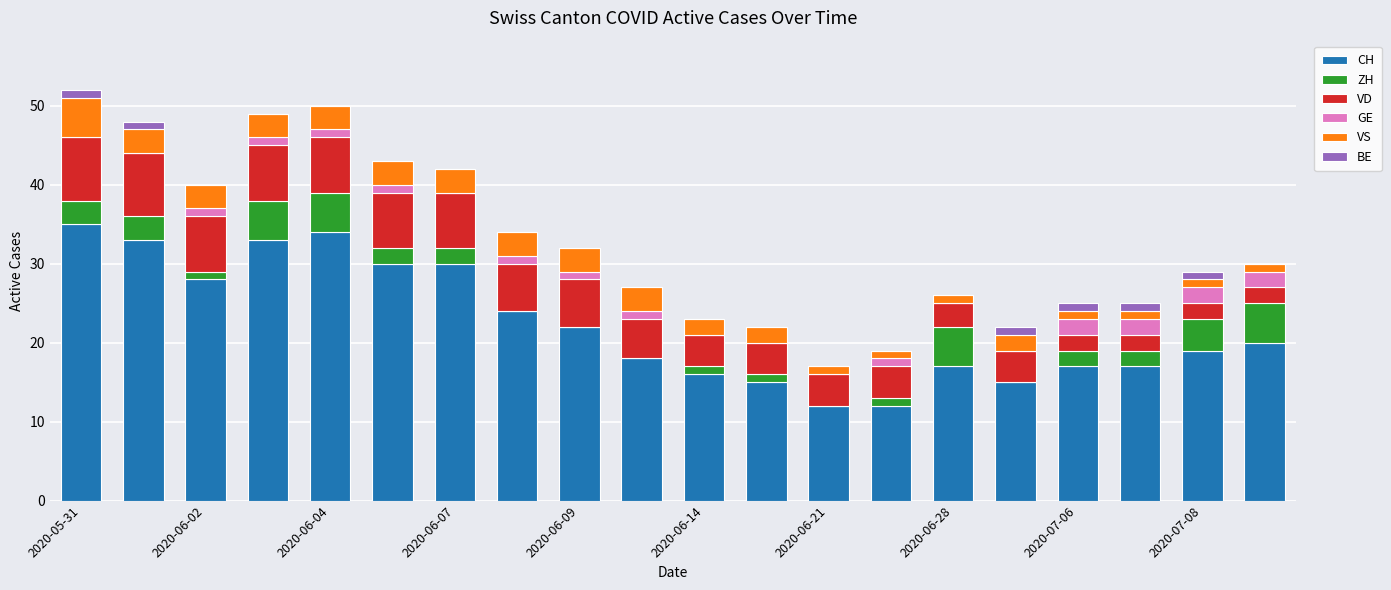

What is the maximum value for CH?

35